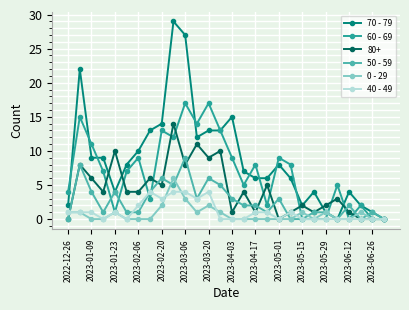

How many data points does each series have?

28